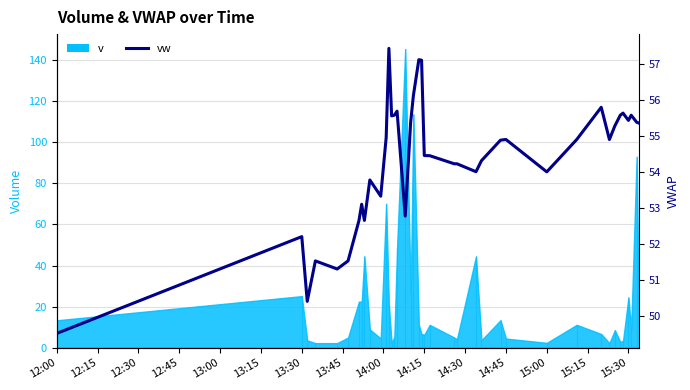

How many data points does each series have?

40